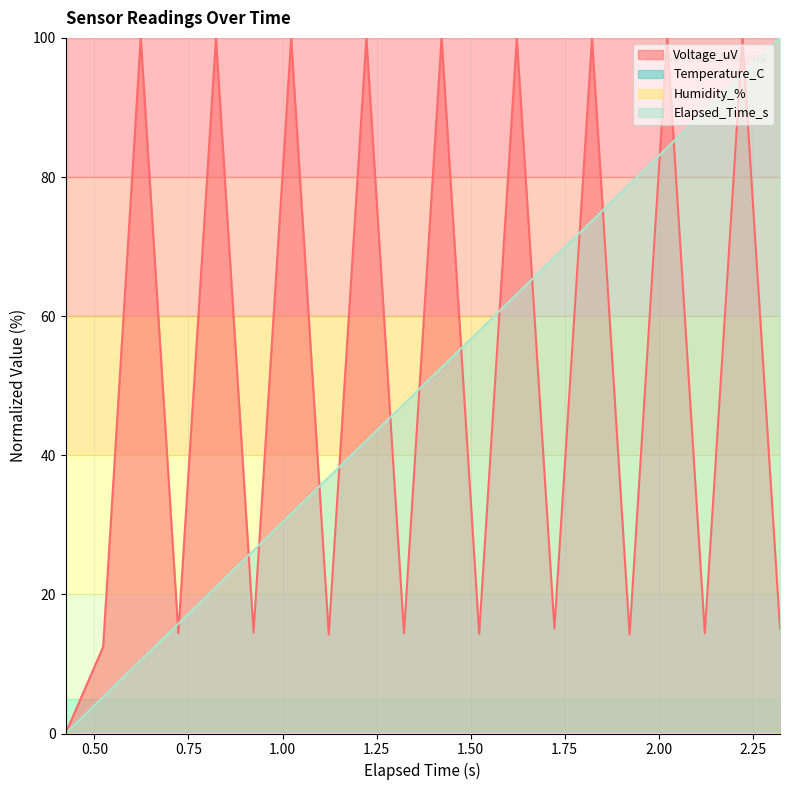

At which label is Voltage_uV closest to 50?

1.723